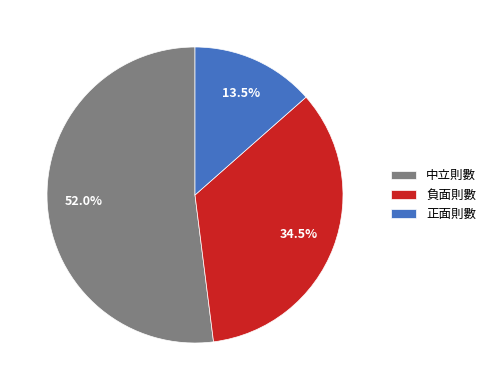

To the nearest percent, what is the difference between the largest and smallest slice percentages?

38%